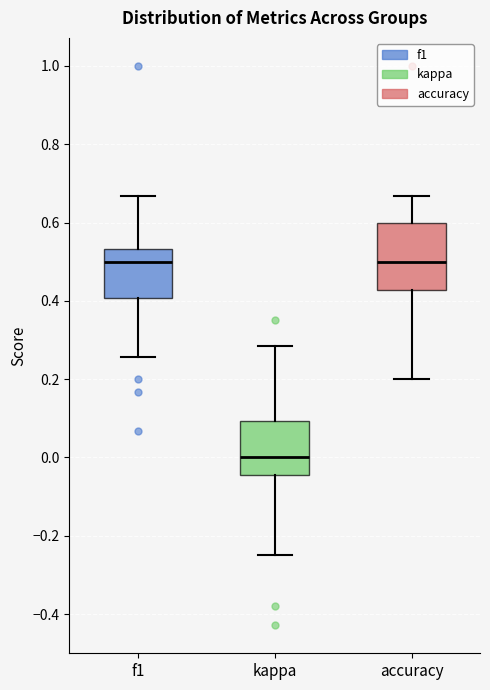

Reading left to right, transcribe this box plot: for each box, give where its median line is, the range the box spans, and where its two whiskers end, as read against the y-axis. The values are not printed on the chart, so give them approximately, as read against the axis.

f1: median 0.50, box 0.40 to 0.54, whiskers 0.26 to 0.66
kappa: median 0.00, box -0.04 to 0.10, whiskers -0.24 to 0.28
accuracy: median 0.50, box 0.42 to 0.60, whiskers 0.20 to 0.66